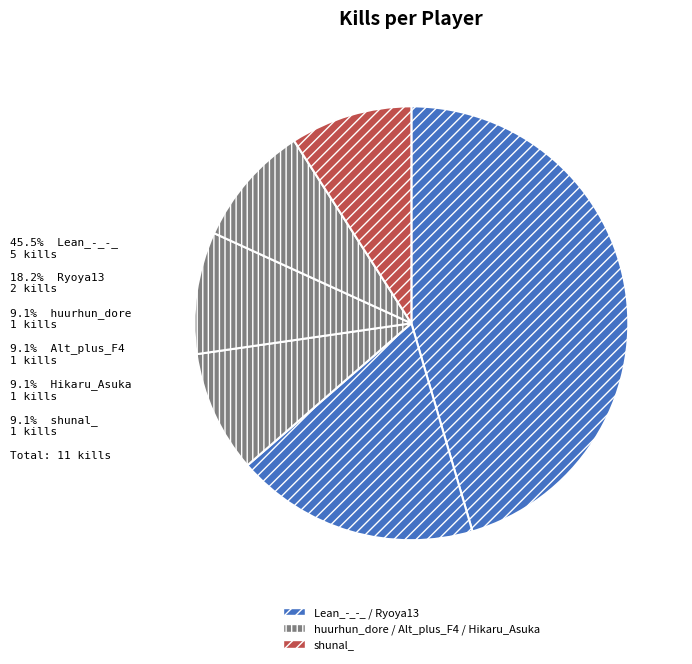

Count the number of slices in the pie.

6